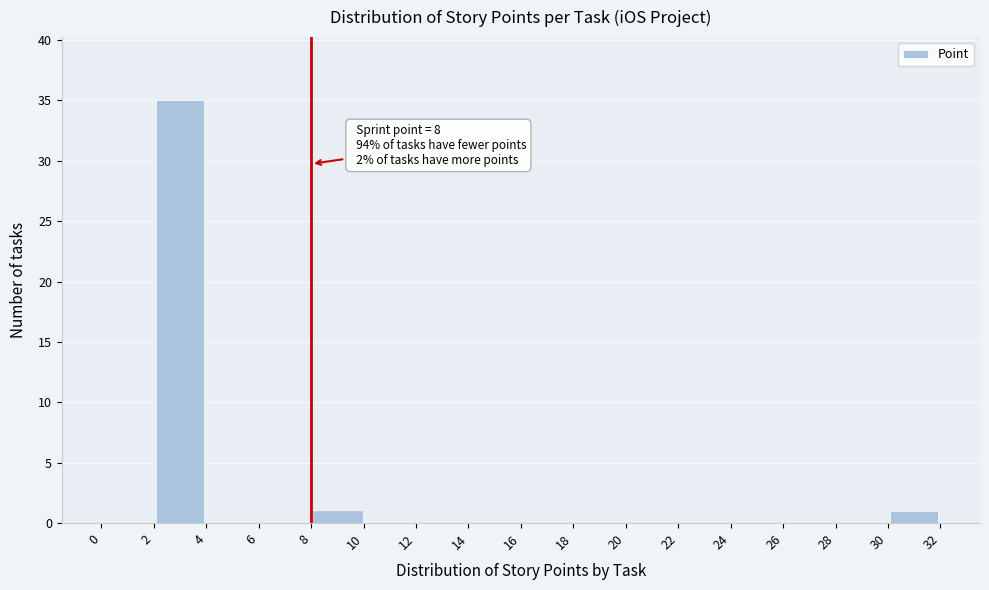

Which range on the x-axis has the tallest bar?

2 to 4